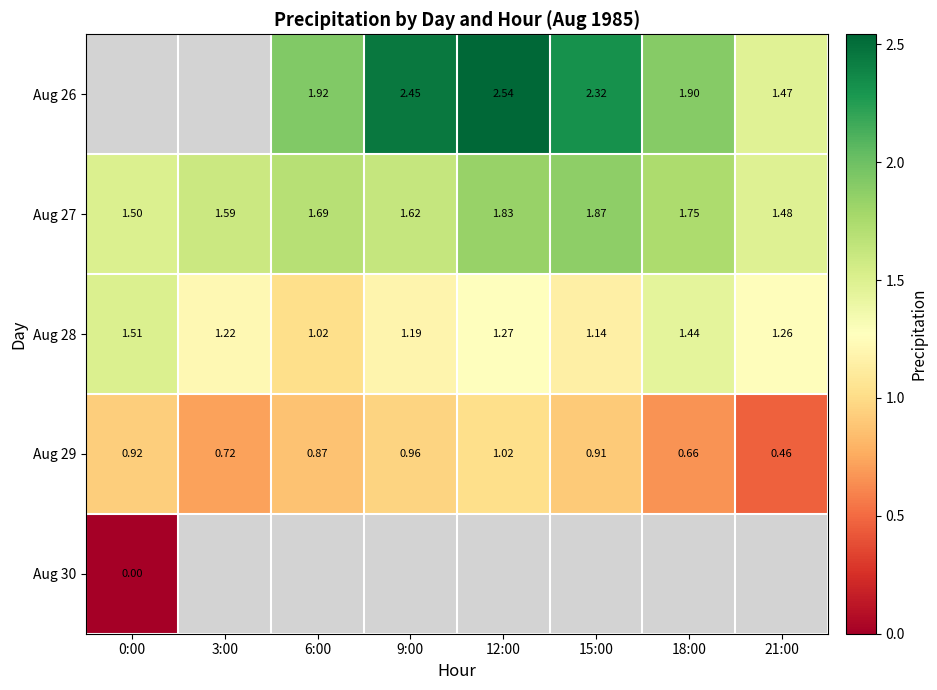

At which label does Aug 30 reach its peak?

0:00